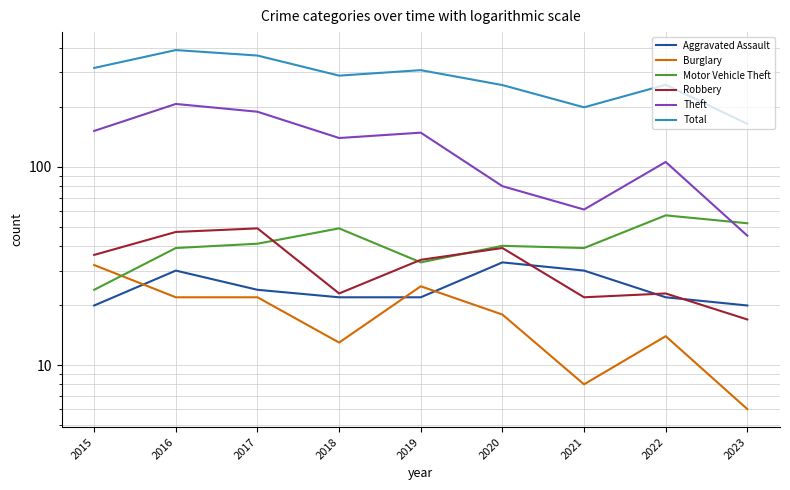

True or false: Total and Aggravated Assault cross at least once.

False